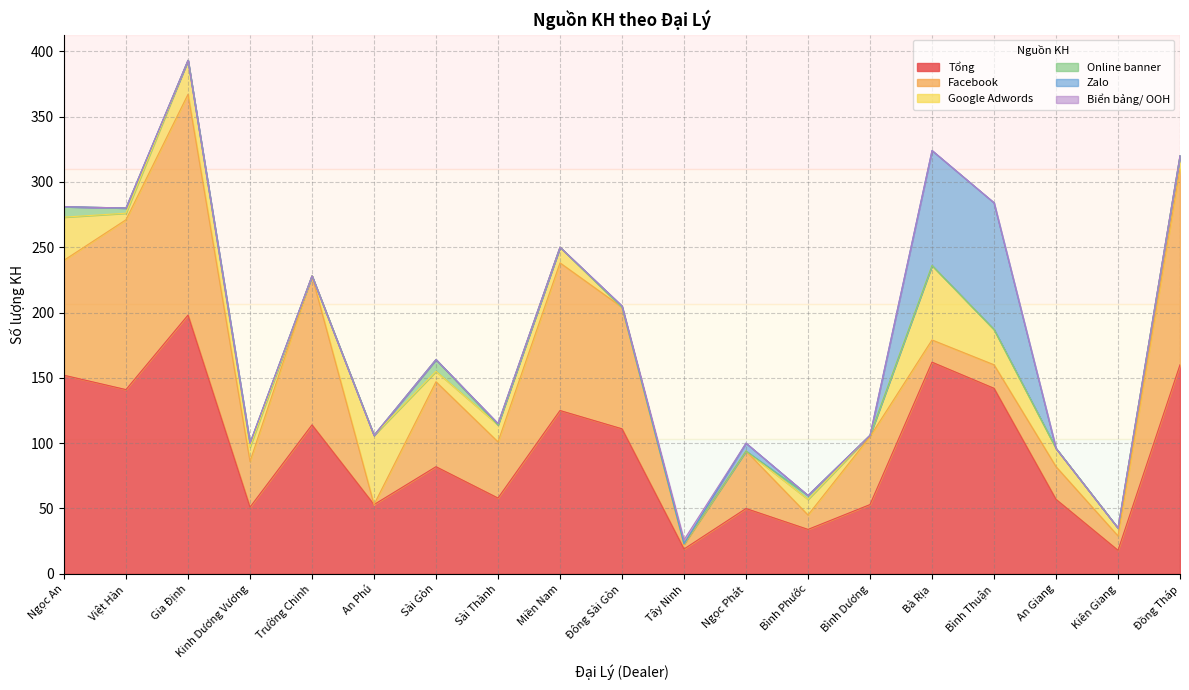

True or false: Facebook and Online banner cross at least once.

False